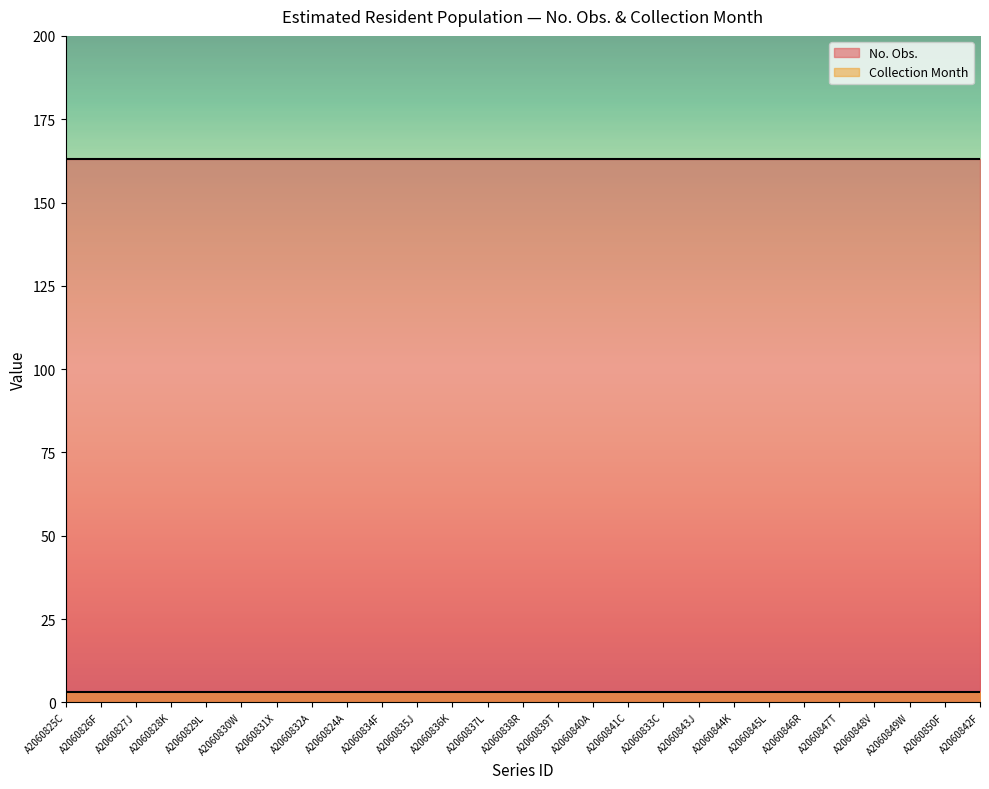

Rank the series by their maximum value, from lowest to highest.

Collection Month, No. Obs.